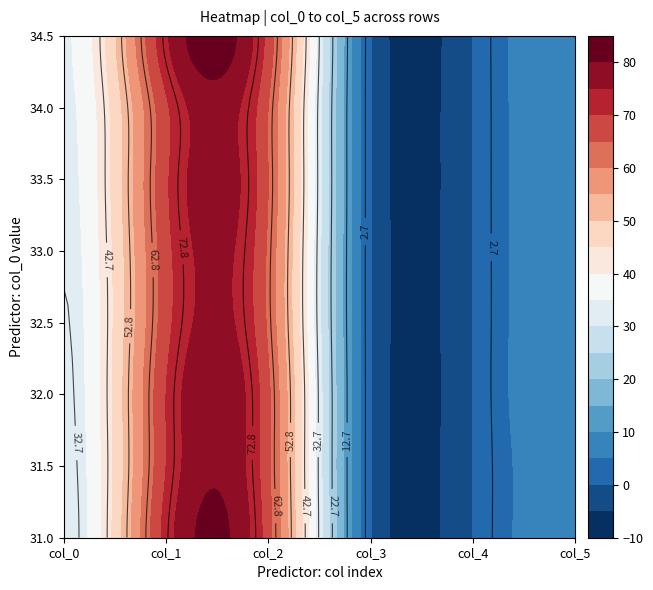

Rank the categories by 31.0 value from highest to lowest.

1, 2, 0, 5, 3, 4